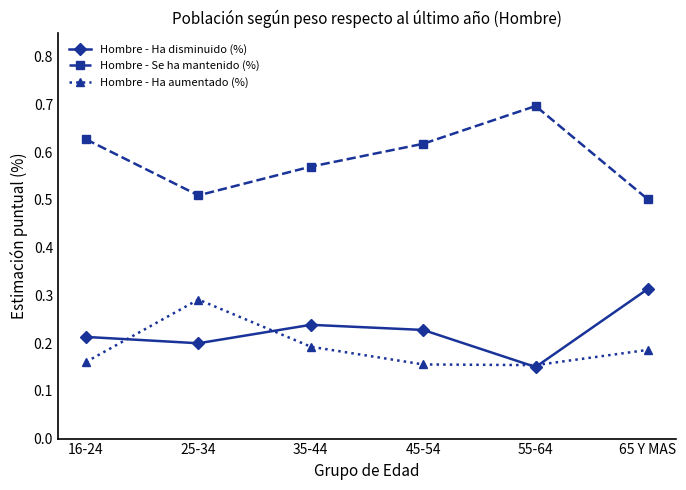

What is the label of the 2nd point from the right?

55-64